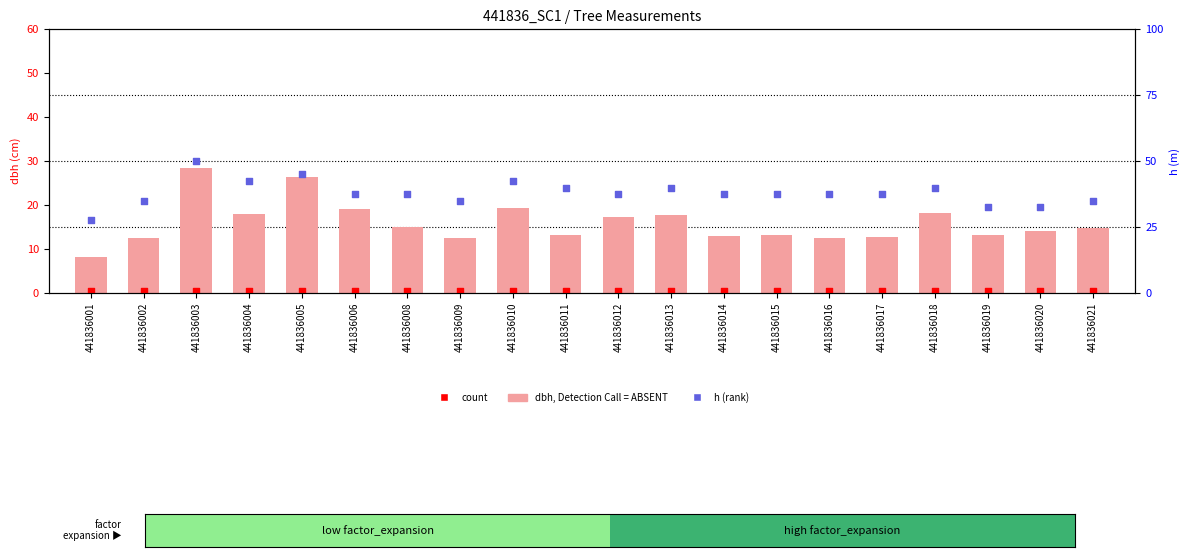

Which series reaches the maximum Y coordinate?

h